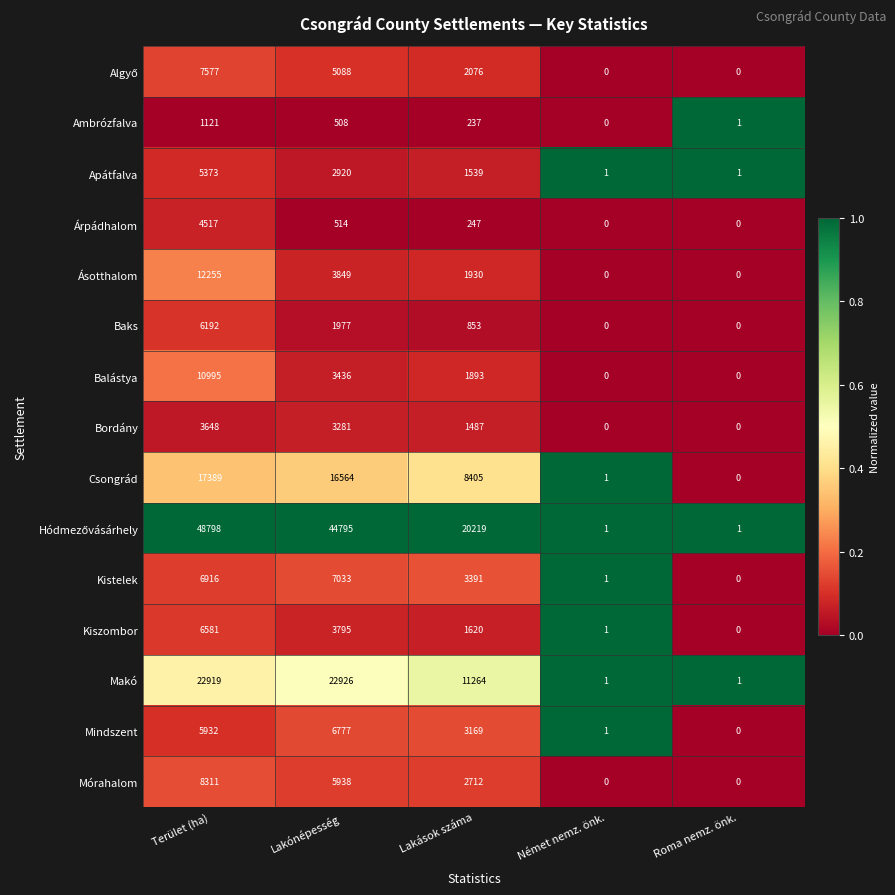

Is it true that Ambrózfalva equals 159 at Lakások száma?

False